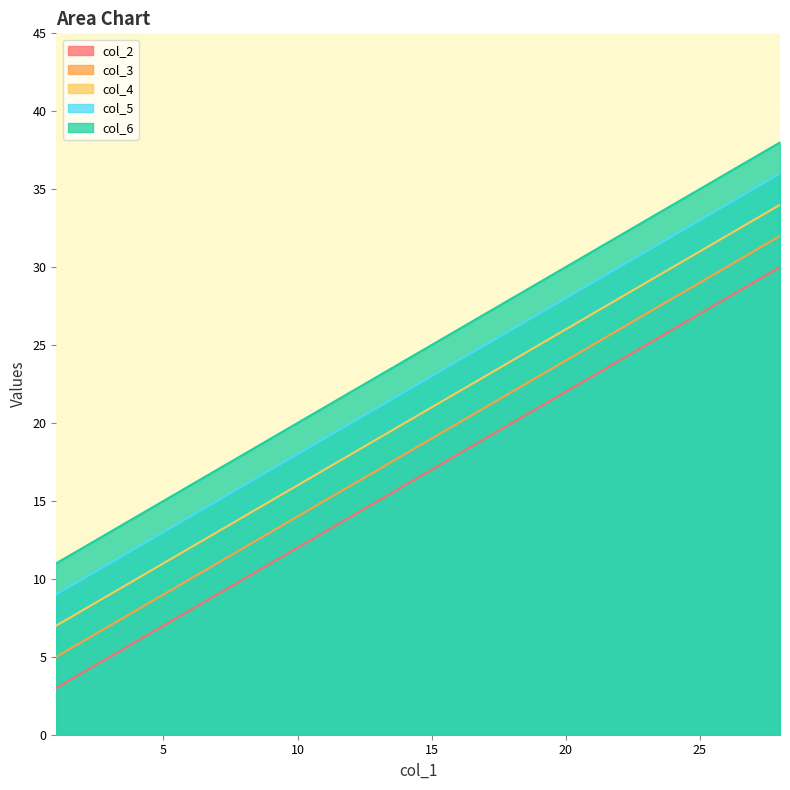

How many lines are shown in the chart?

5